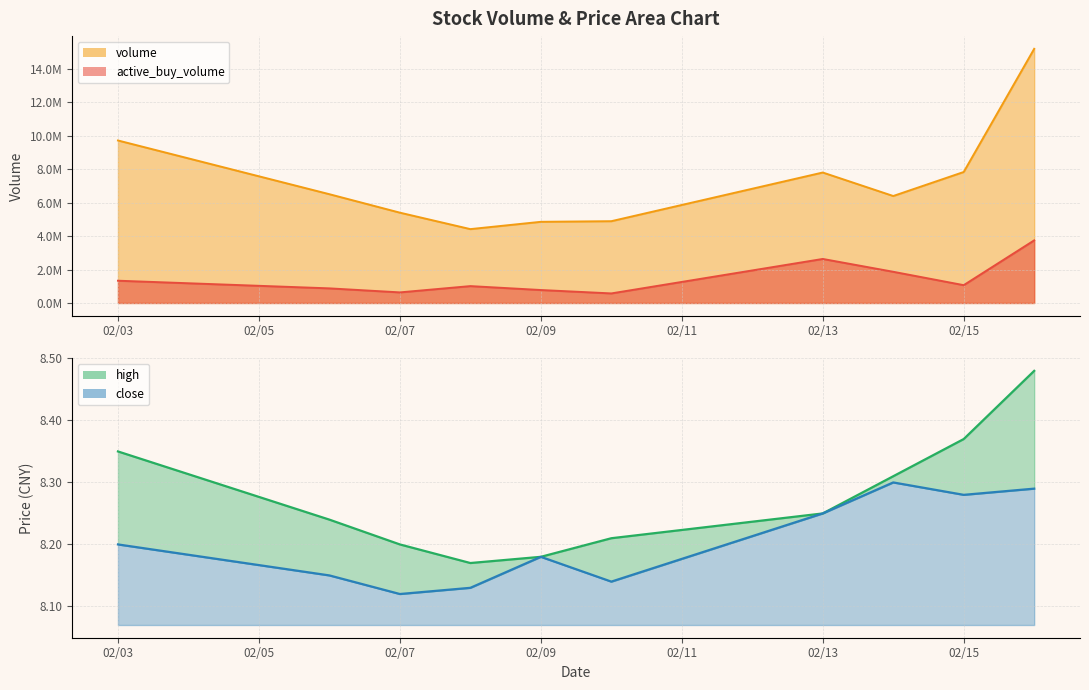

What is the difference between the maximum and minimum values in the high series?

0.3